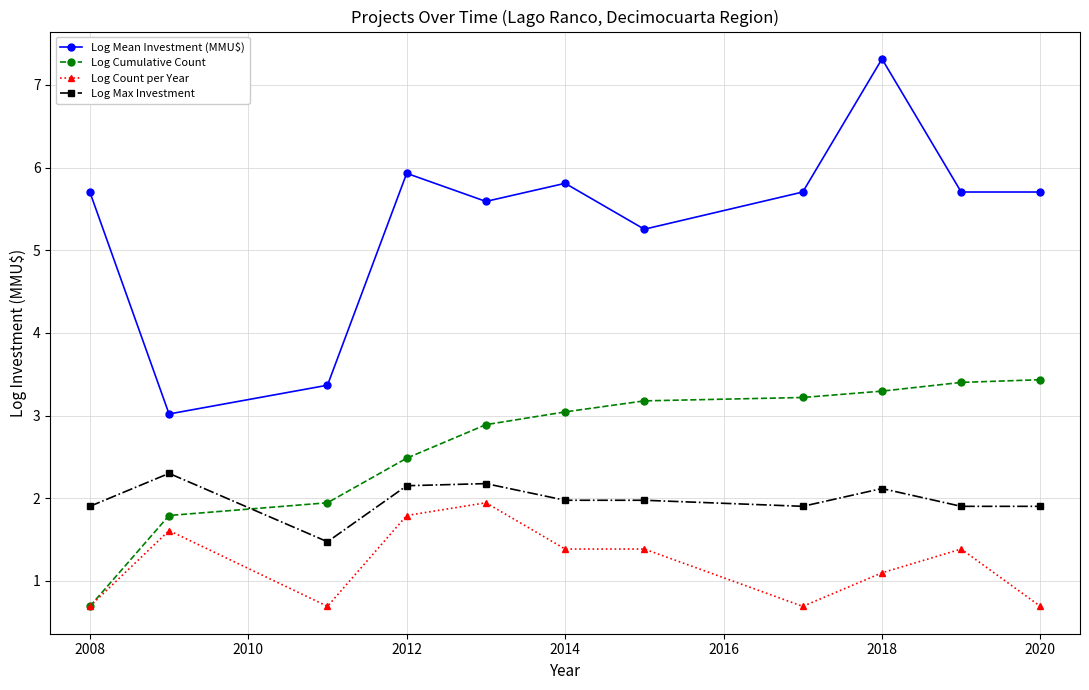

True or false: Log Max Investment has more than 1 interior local peaks.

True